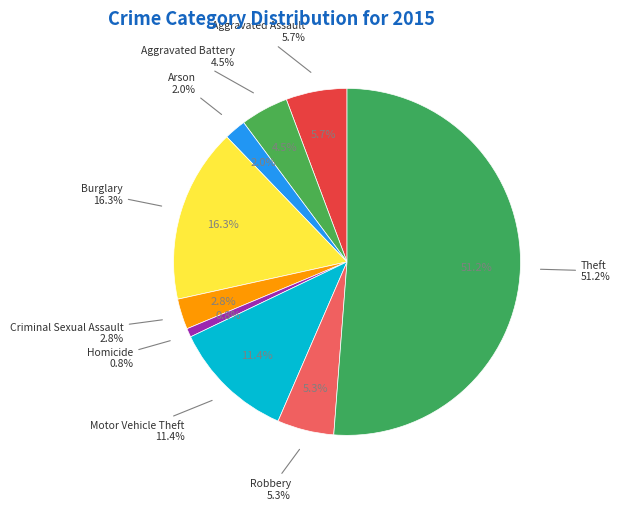

To the nearest percent, what is the difference between the Arson and Homicide slice percentages?

1%